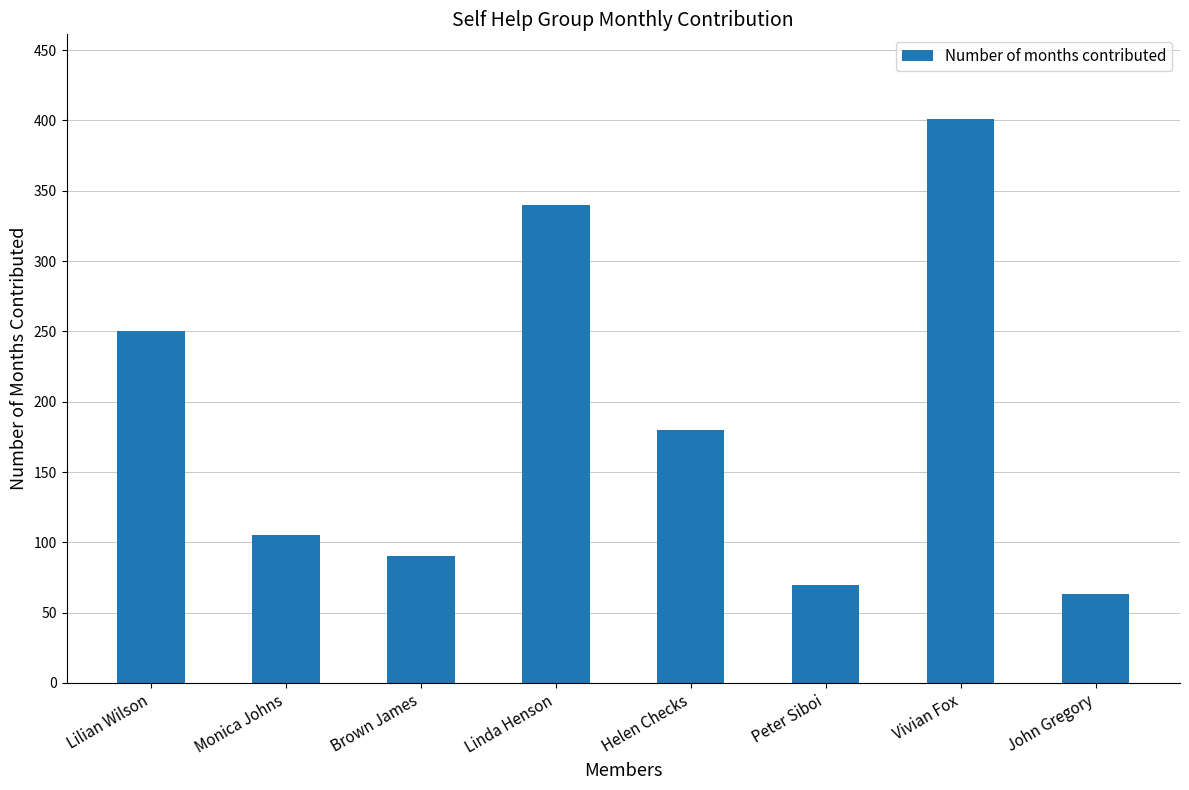

Rank the categories by value from highest to lowest.

Vivian Fox, Linda Henson, Lilian Wilson, Helen Checks, Monica Johns, Brown James, Peter Siboi, John Gregory